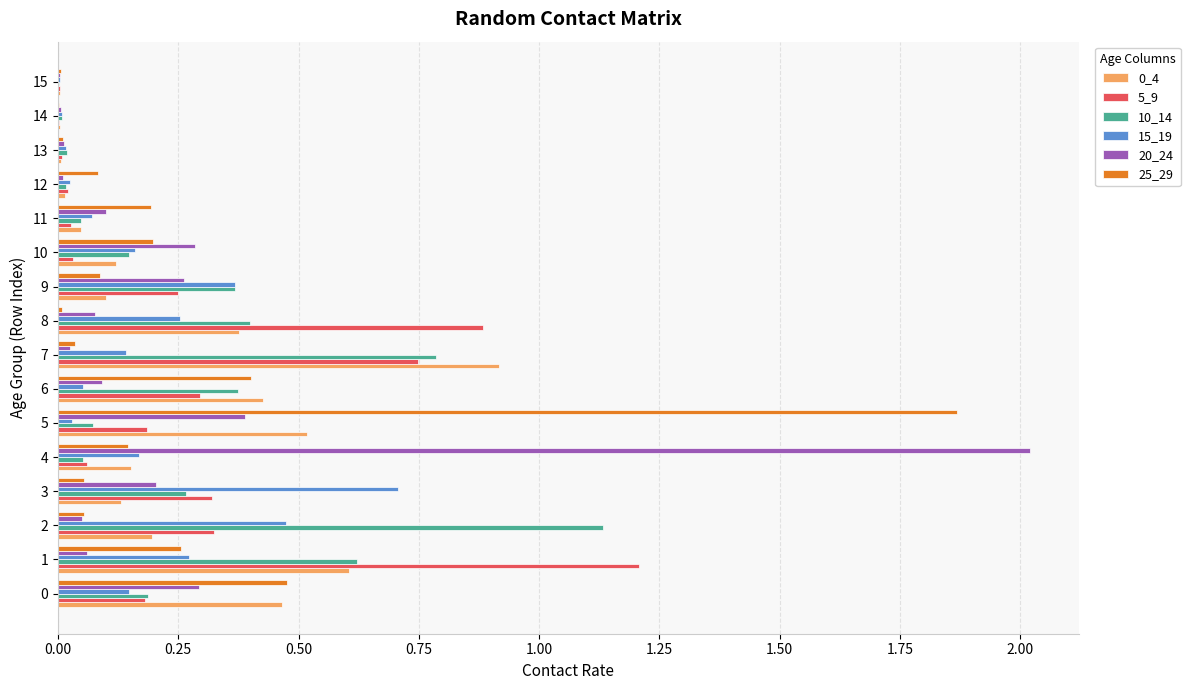

What is the total value across all series at 3?

1.7